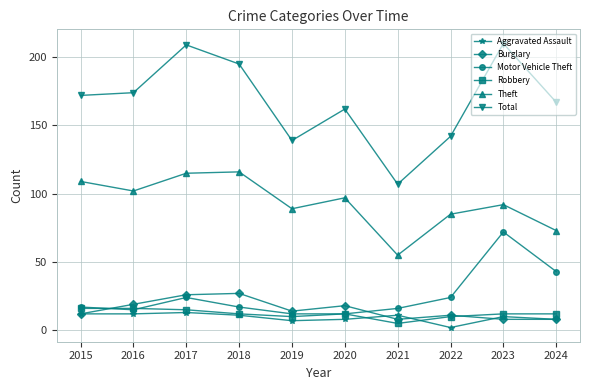

Between which two adjacent categories do Burglary and Robbery first intersect?

2015 and 2016